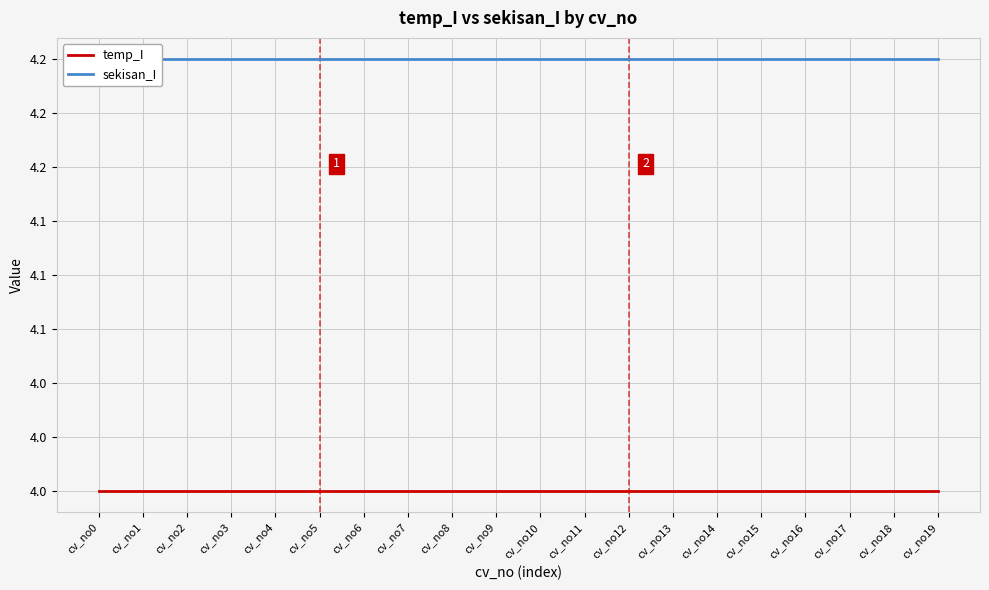

Reading left to right, list all the values displayed in this chart.

temp_I: 4.0	4.0	4.0	4.0	4.0	4.0	4.0	4.0	4.0	4.0	4.0	4.0	4.0	4.0	4.0	4.0	4.0	4.0	4.0	4.0
sekisan_I: 4.2	4.2	4.2	4.2	4.2	4.2	4.2	4.2	4.2	4.2	4.2	4.2	4.2	4.2	4.2	4.2	4.2	4.2	4.2	4.2